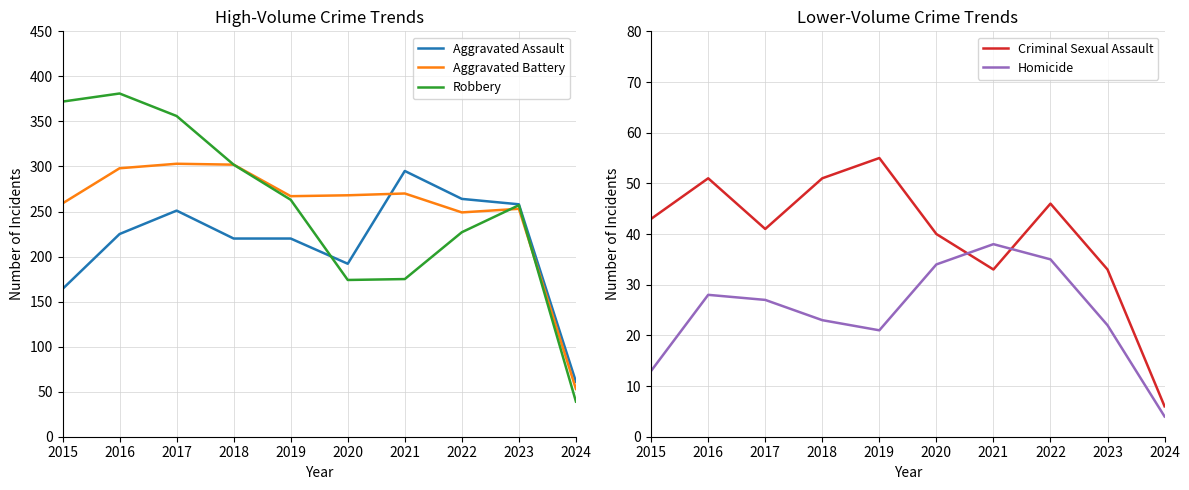

At which category does Criminal Sexual Assault reach its first local peak?

2016